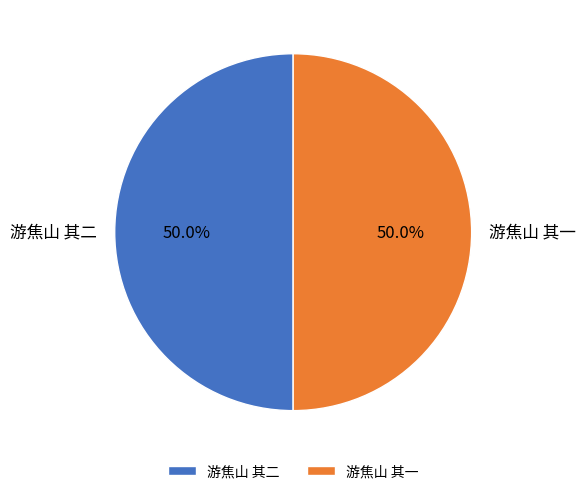

To the nearest percent, what is the combined percentage of 游焦山 其一 and 游焦山 其二?

100%